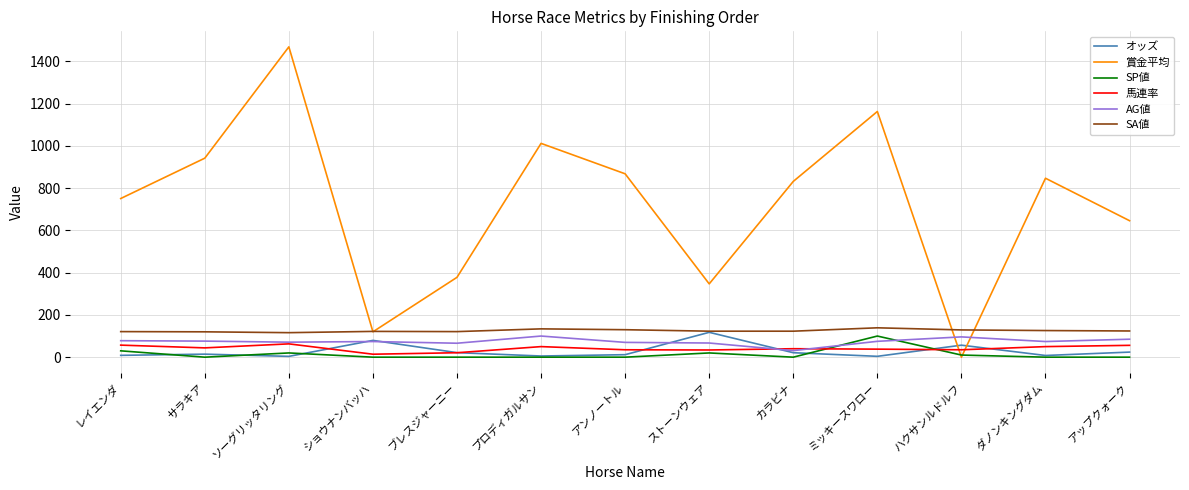

Does the chart display data point markers on the line(s)?

No